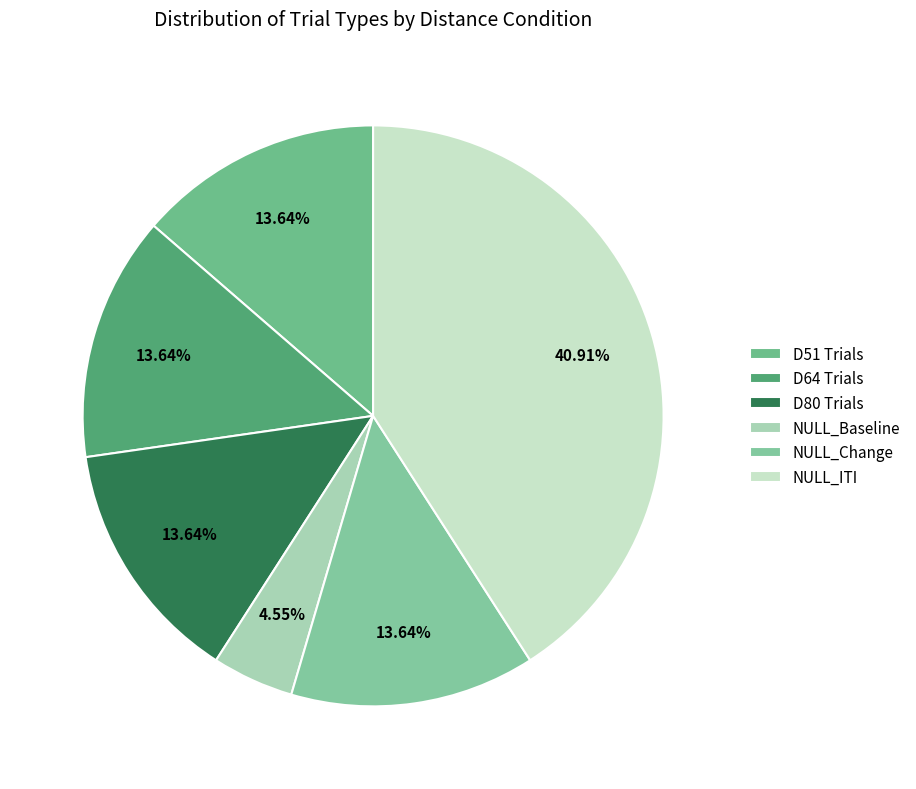

Count the number of slices in the pie.

6